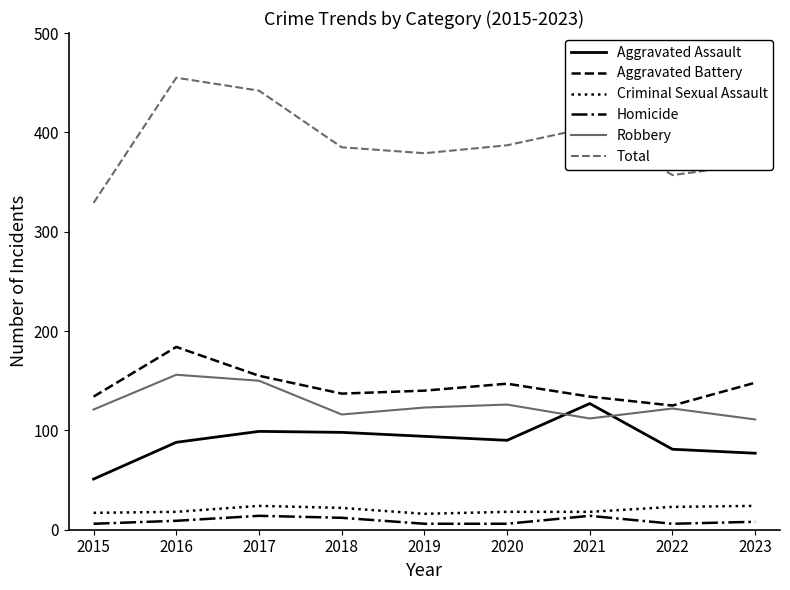

True or false: Criminal Sexual Assault and Robbery intersect in this chart.

False